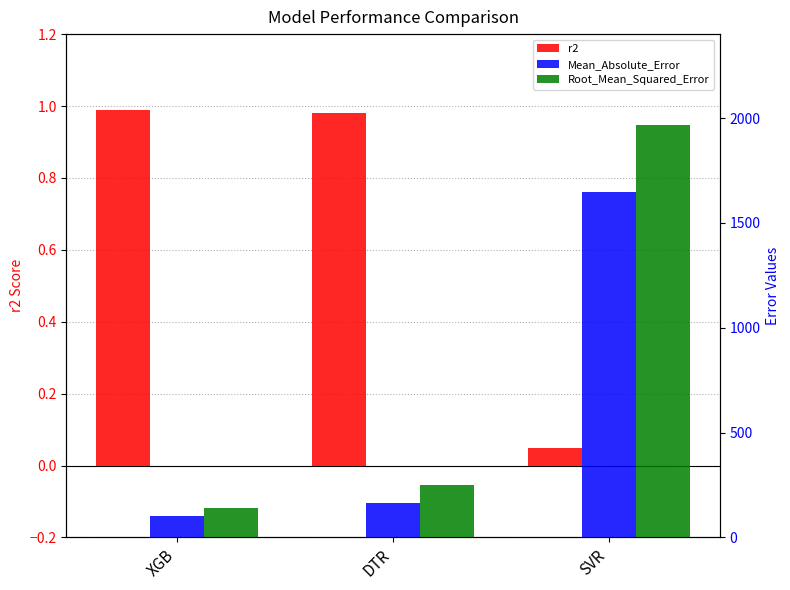

Reading right to left, transcribe all the data shown in this chart.

r2: 0.1	1.0	1.0
Mean_Absolute_Error: 1645.3	166.5	102.8
Root_Mean_Squared_Error: 1965.8	249.2	142.8